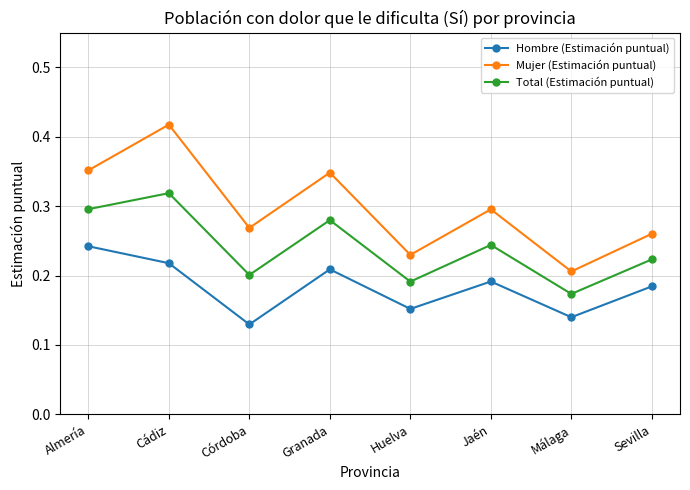

At how many categories does at least one series exceed 0?

8